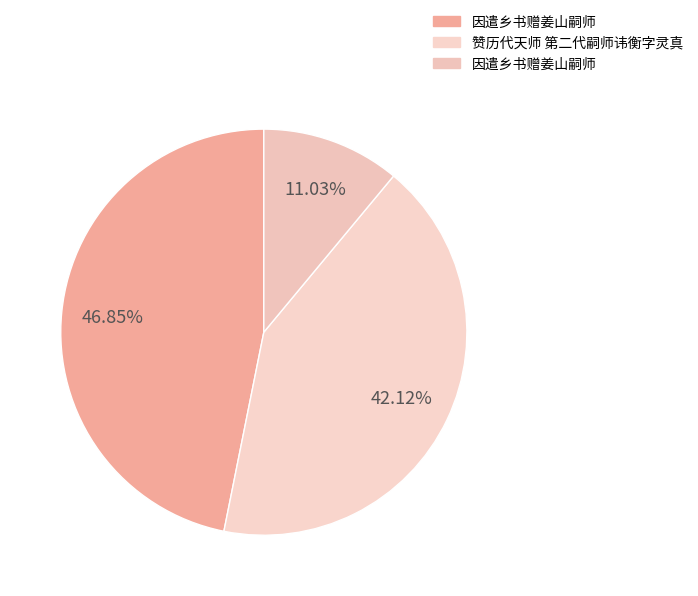

Count the number of slices in the pie.

3